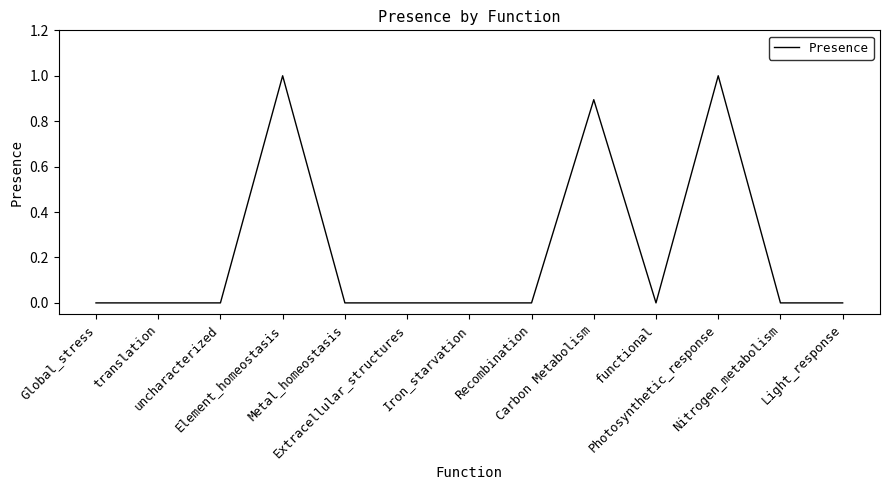

What is the maximum value shown in the chart?

1.0